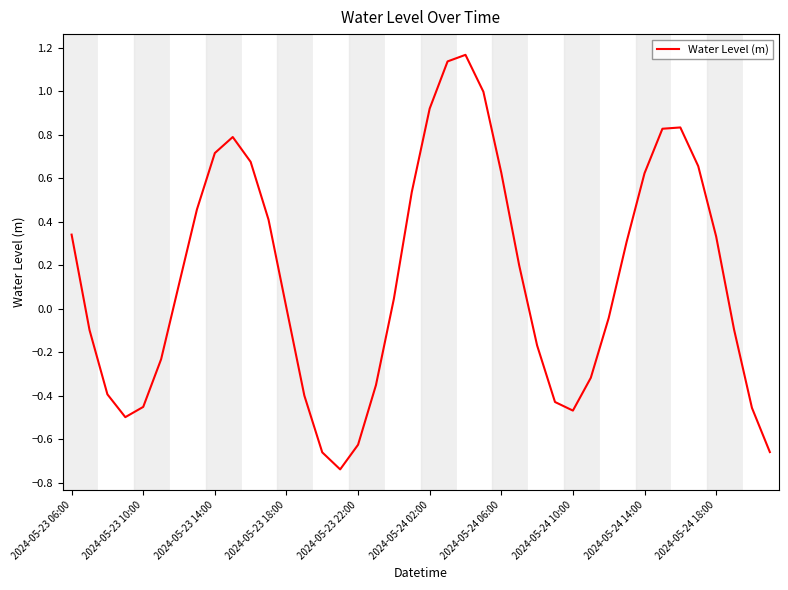

What is the difference between the maximum and minimum values?

1.9